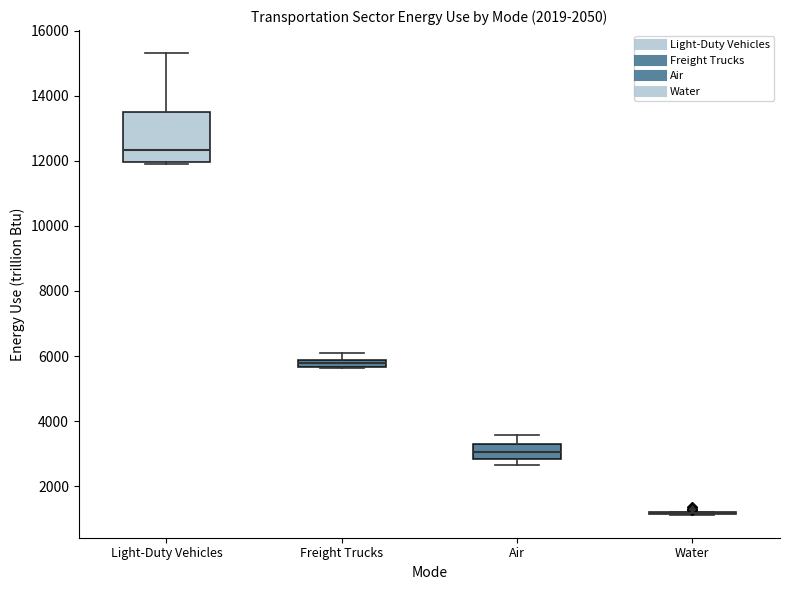

Comparing the boxes themselves (not the whiskers), which one is the tallest?

Light-Duty Vehicles